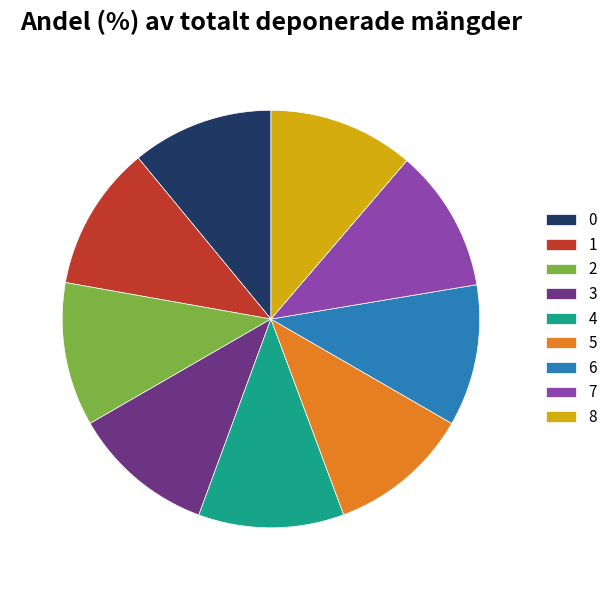

Is the sum of 6 and 1 greater than half?

No